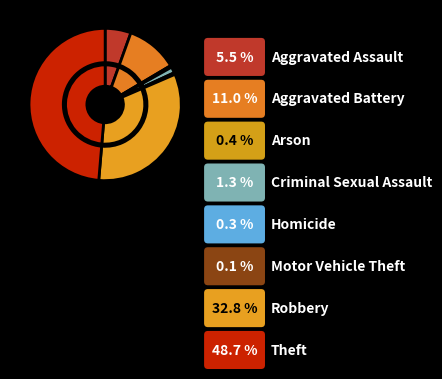

Does Aggravated Assault represent more than half of the total?

No